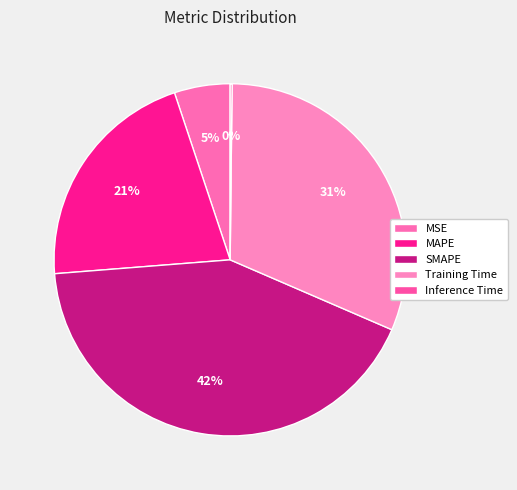

Is MSE the majority of the pie?

No